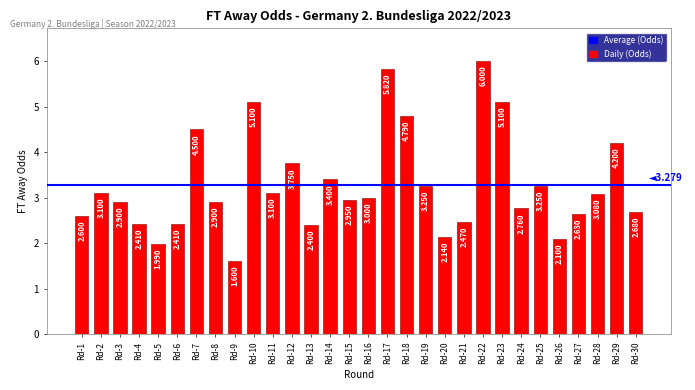

Reading left to right, transcribe all the data shown in this chart.

Rd-1=2.6	Rd-2=3.1	Rd-3=2.9	Rd-4=2.4	Rd-5=2.0	Rd-6=2.4	Rd-7=4.5	Rd-8=2.9	Rd-9=1.6	Rd-10=5.1	Rd-11=3.1	Rd-12=3.8	Rd-13=2.4	Rd-14=3.4	Rd-15=3.0	Rd-16=3.0	Rd-17=5.8	Rd-18=4.8	Rd-19=3.2	Rd-20=2.1	Rd-21=2.5	Rd-22=6.0	Rd-23=5.1	Rd-24=2.8	Rd-25=3.2	Rd-26=2.1	Rd-27=2.6	Rd-28=3.1	Rd-29=4.2	Rd-30=2.7